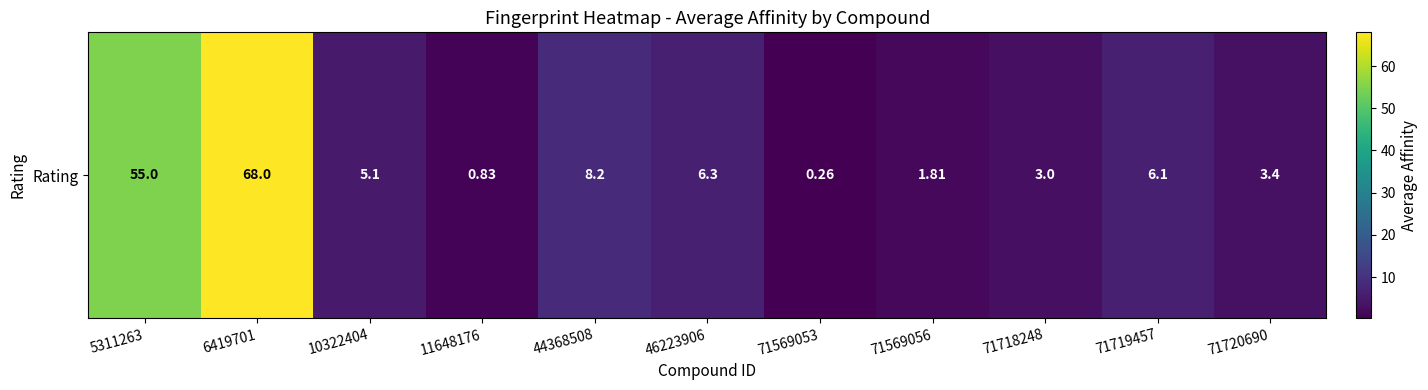

What is the sum of the values at 71569053 and 71718248?

3.3